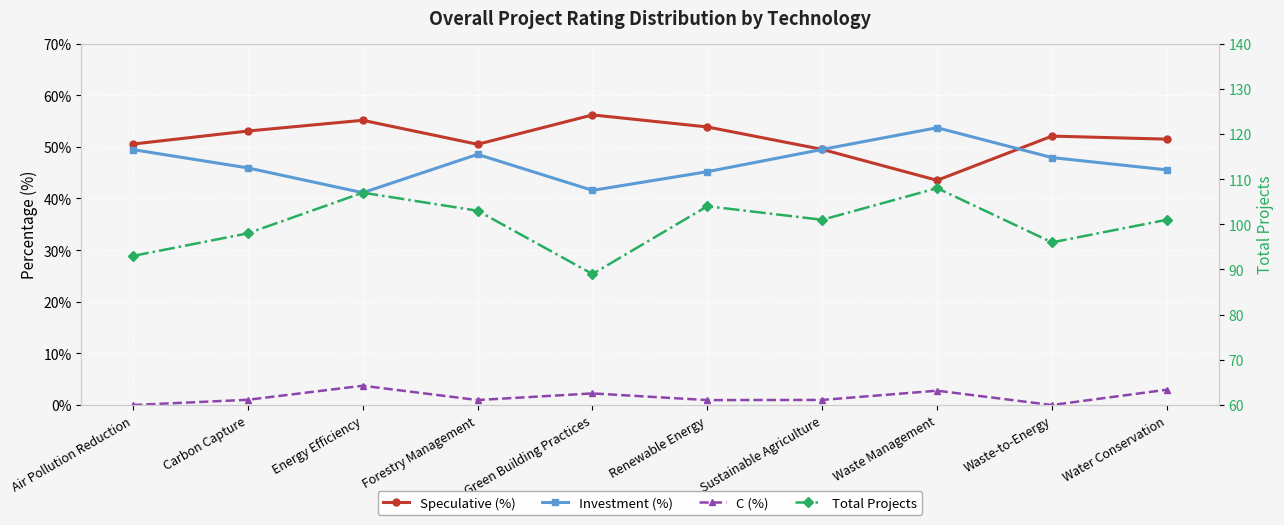

How many lines are shown in the chart?

4